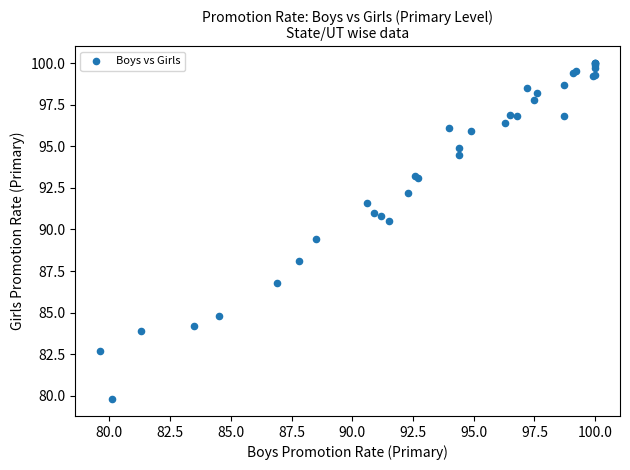

What Y value in the scatter plot is closest to 89?

89.4